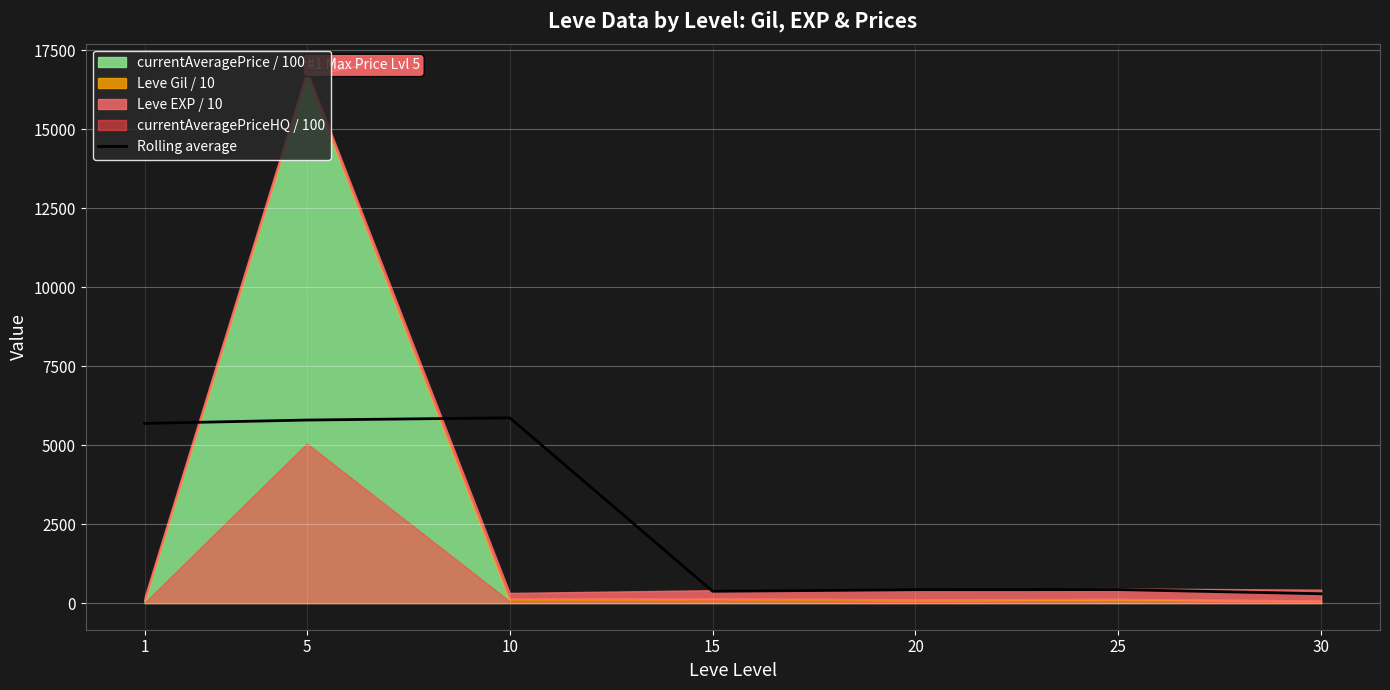

The value at 20 is 126.8. True or false?

False